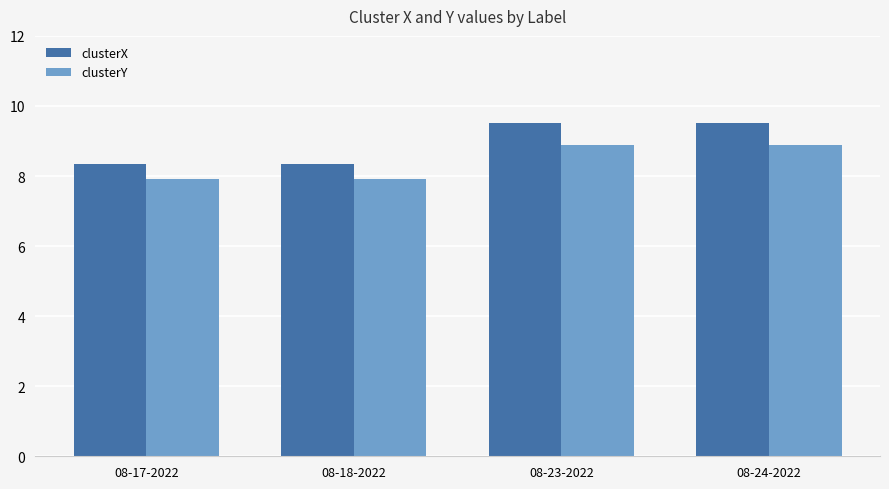

Rank the series by their average value, from lowest to highest.

clusterY, clusterX